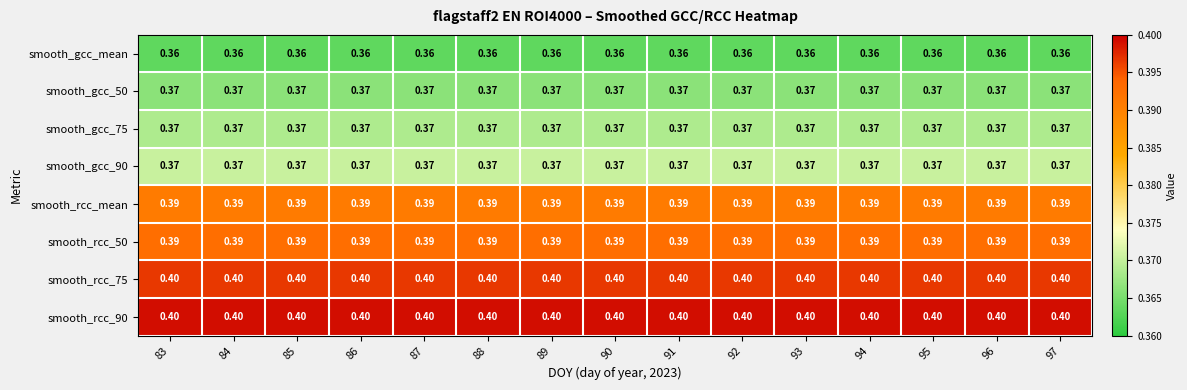

Is the value of smooth_gcc_mean at 96 greater than the value of smooth_gcc_50 at 91?

No